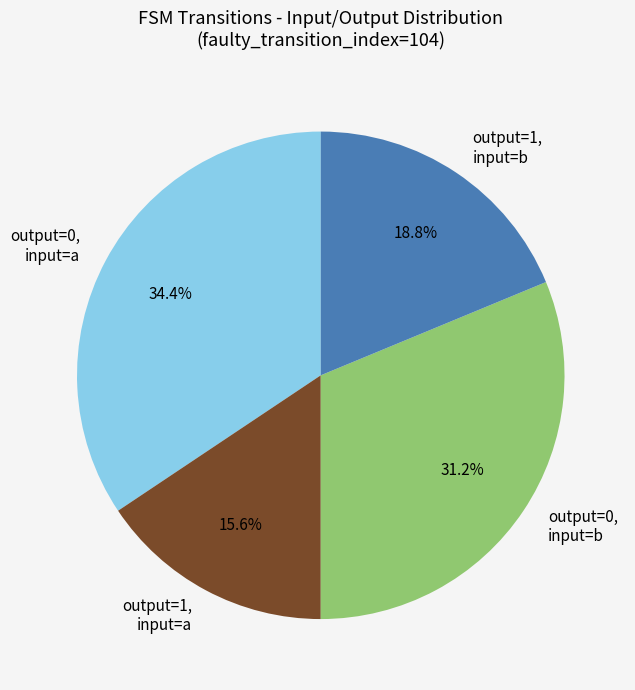

Combined, do output=0, input=a and output=0, input=b account for over 50%?

Yes